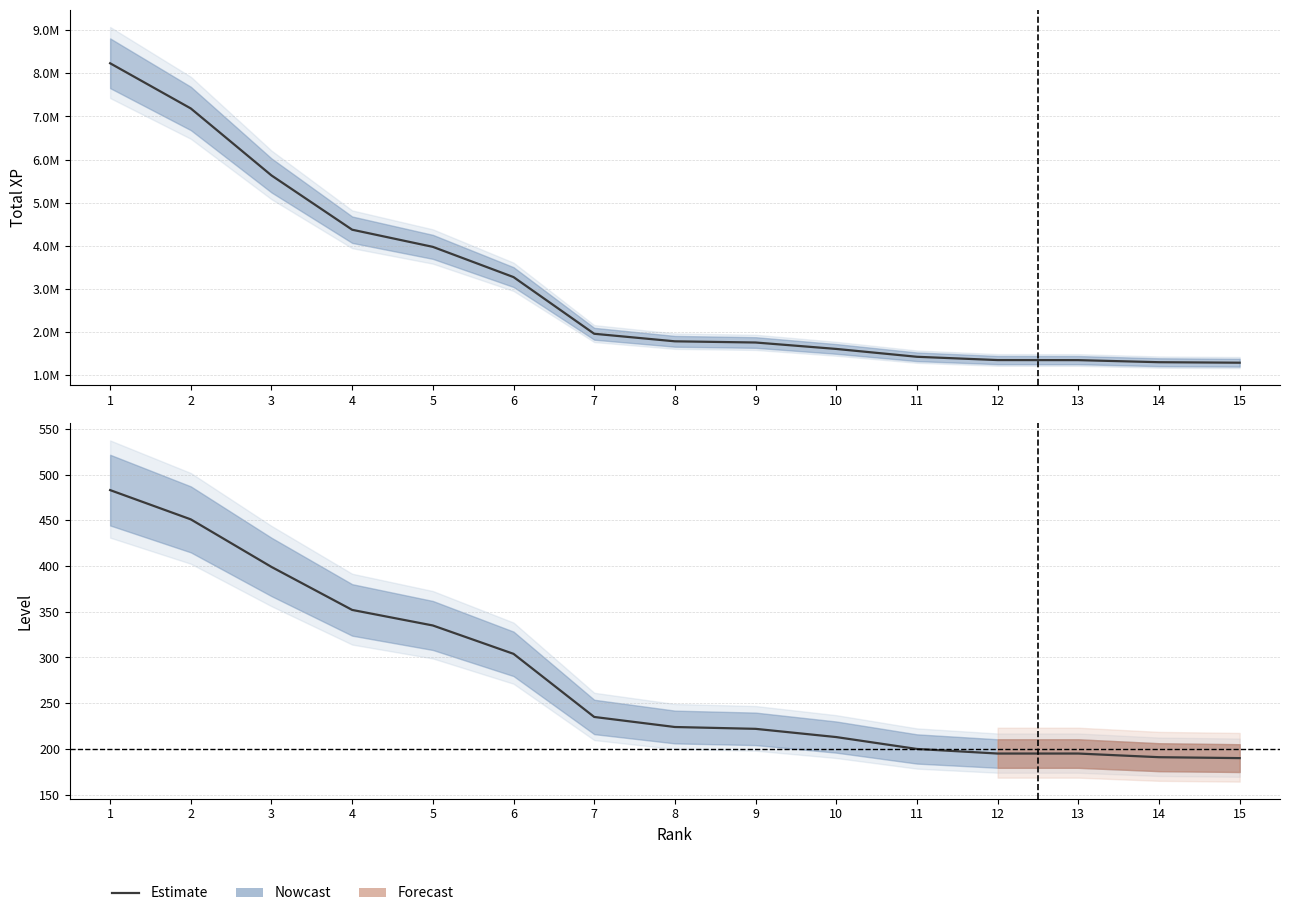

Is this an area chart (filled region under the line)?

No